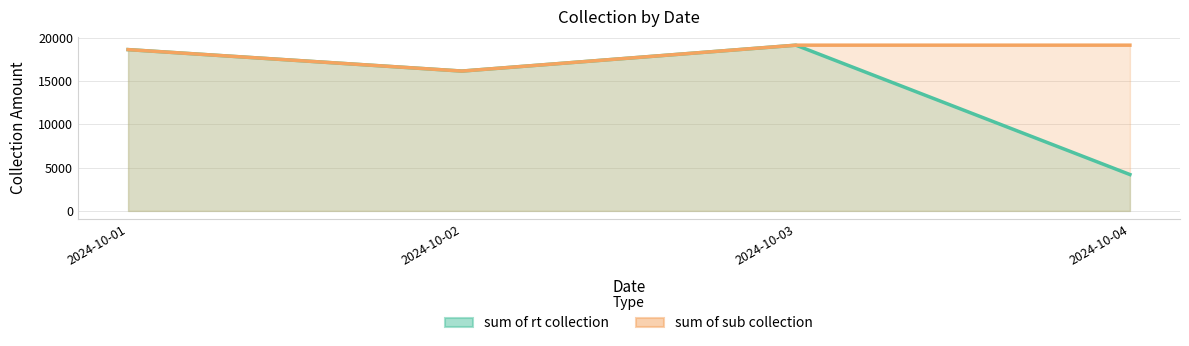

Reading right to left, extract all data points from this chart.

sum of rt collection: 4208.0	19175.2	16179.5	18662.2
sum of sub collection: 19176.2	19175.2	16179.5	18662.2